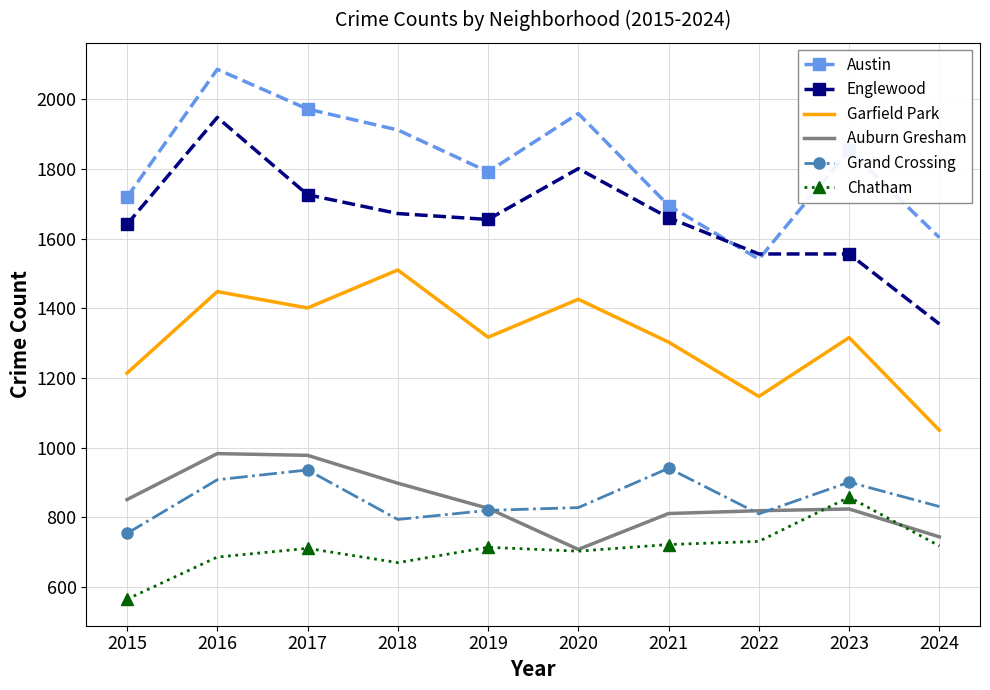

What is the lowest value of the Chatham series?

565